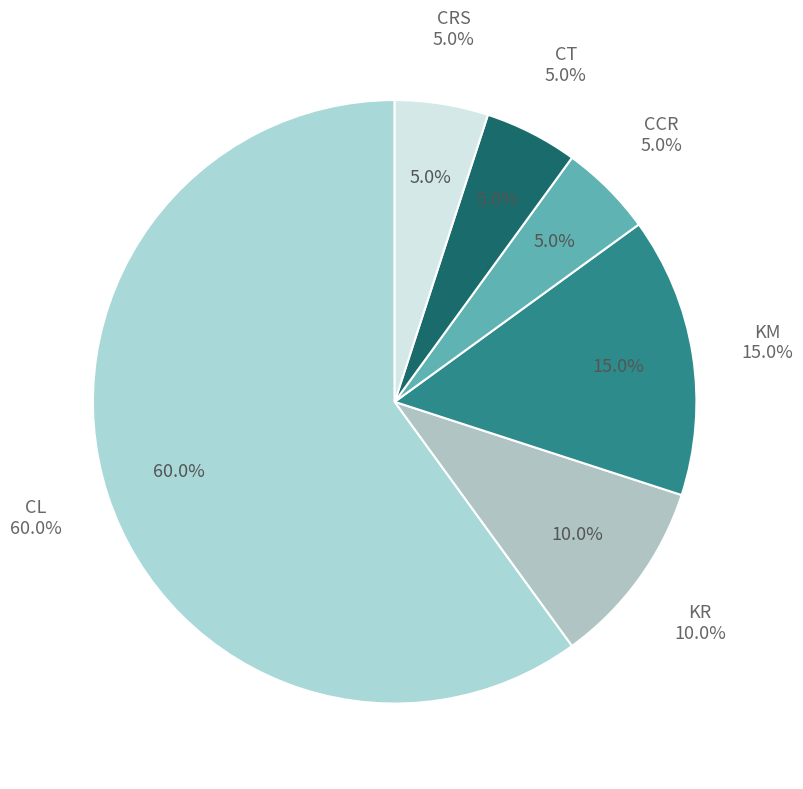

What portion of the pie excludes KR?

90.0%